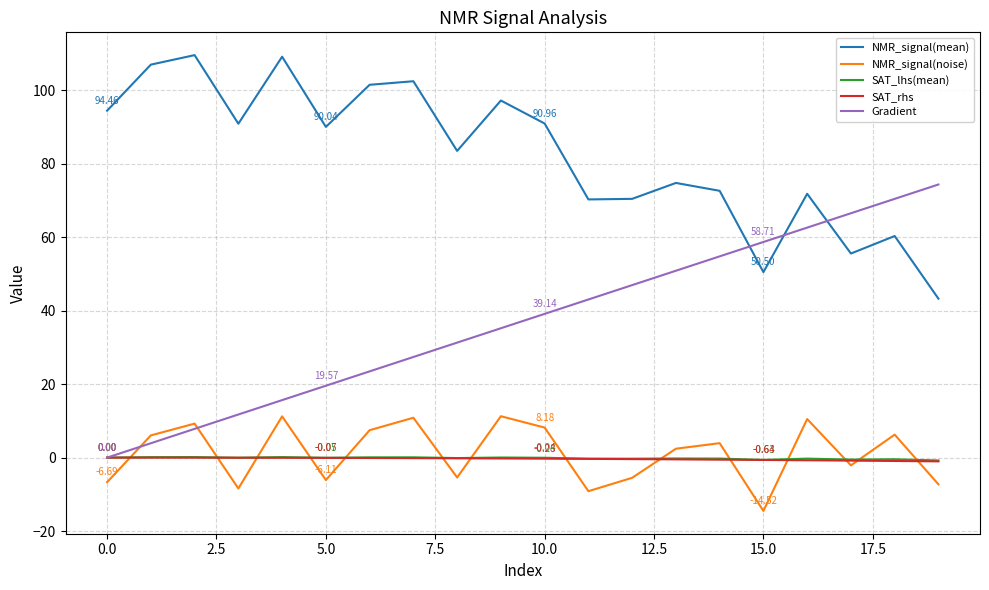

Which series has the largest total across all categories?

NMR_signal(mean)